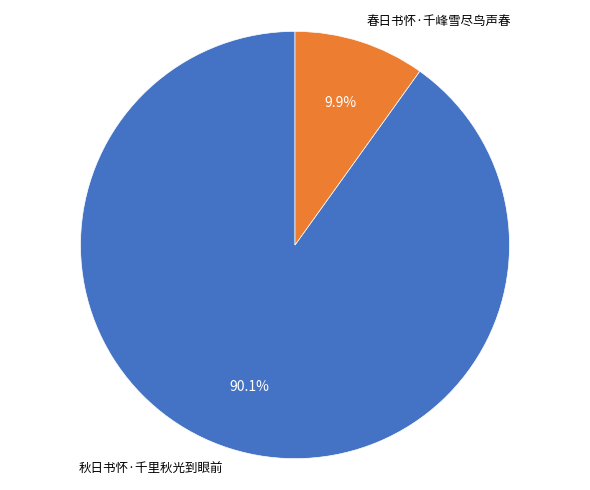

To the nearest percent, what portion does 秋日书怀·千里秋光到眼前 represent?

90%